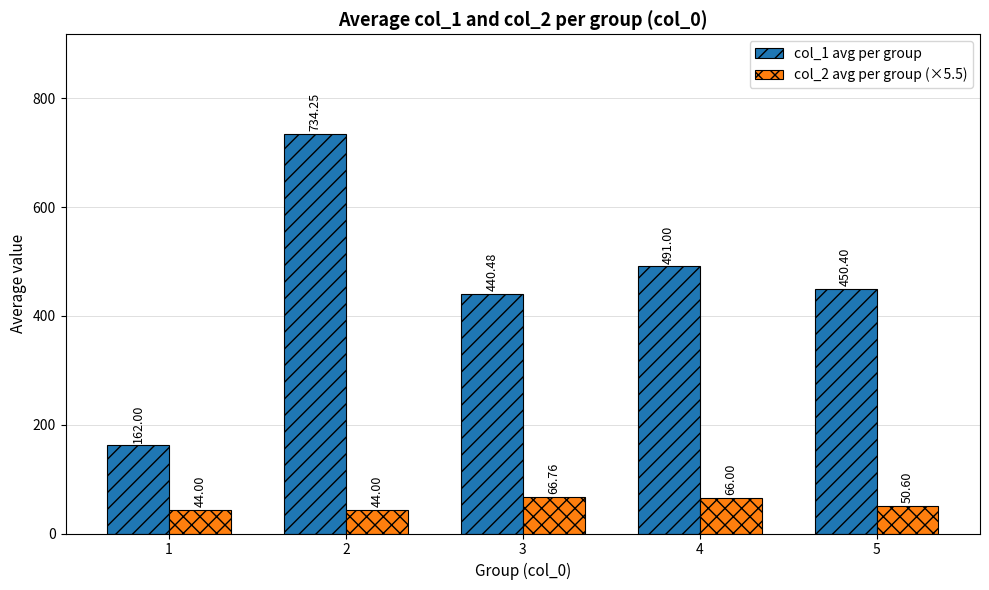

Rank the series by their maximum value, from lowest to highest.

col_2 avg per group (×5.5), col_1 avg per group